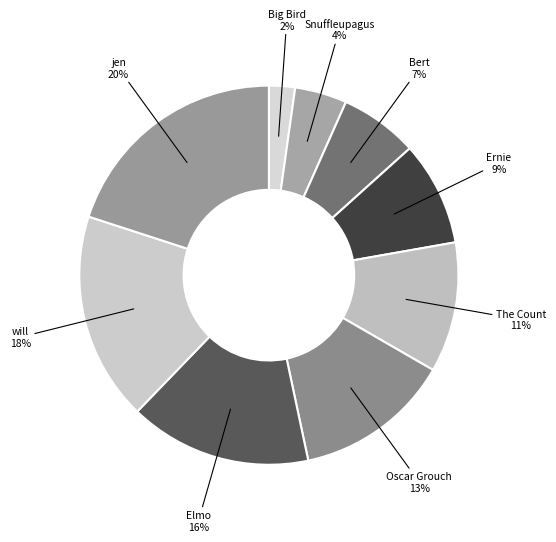

Count the number of slices in the pie.

9